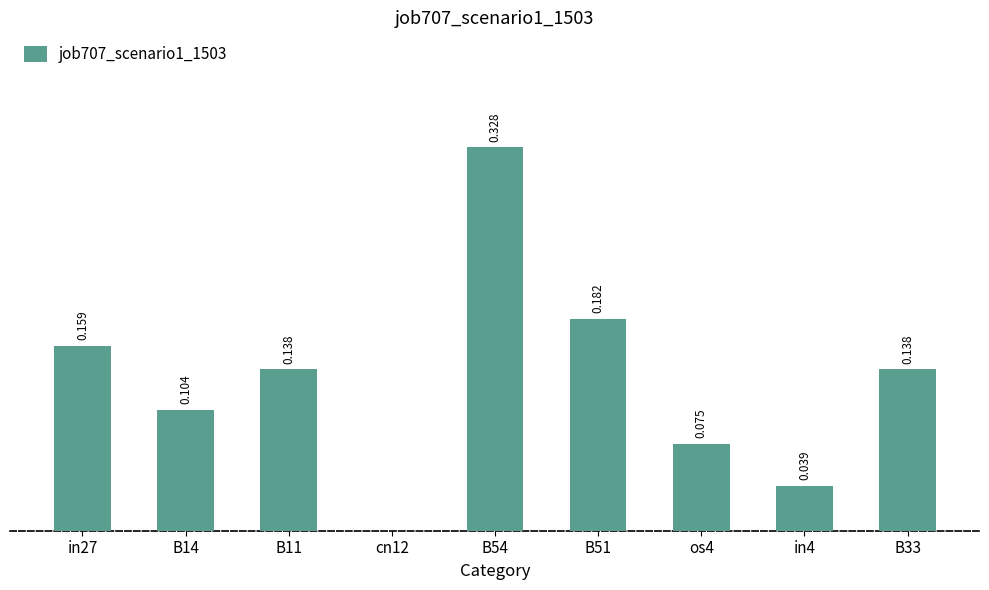

What is the maximum value shown in the chart?

0.3